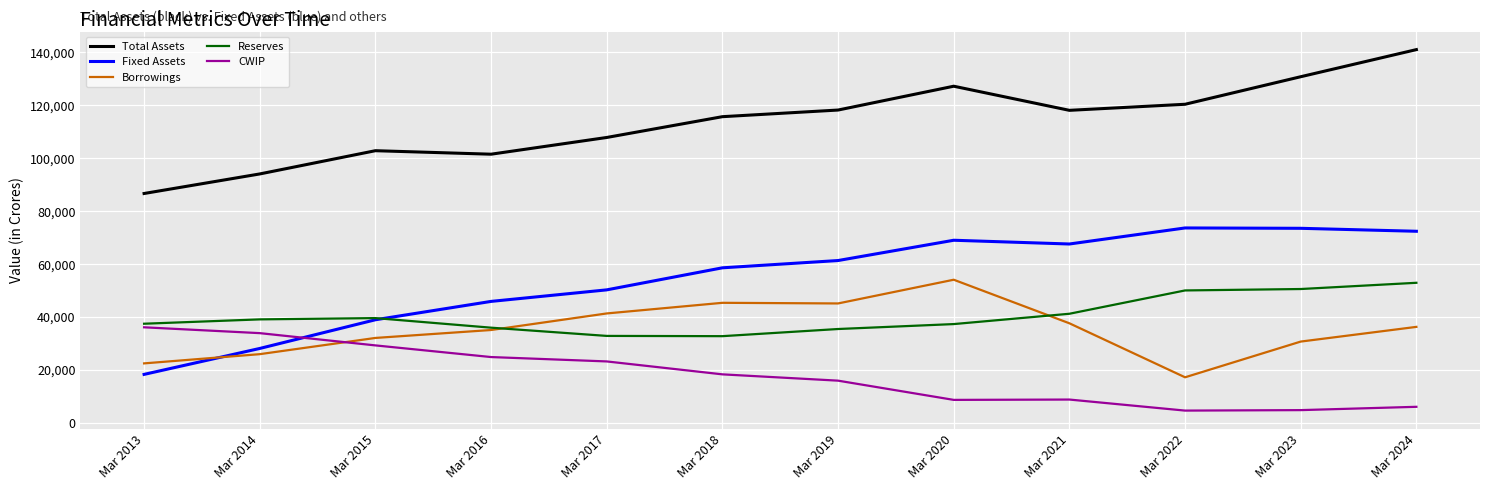

What is the maximum value for Fixed Assets?

73677